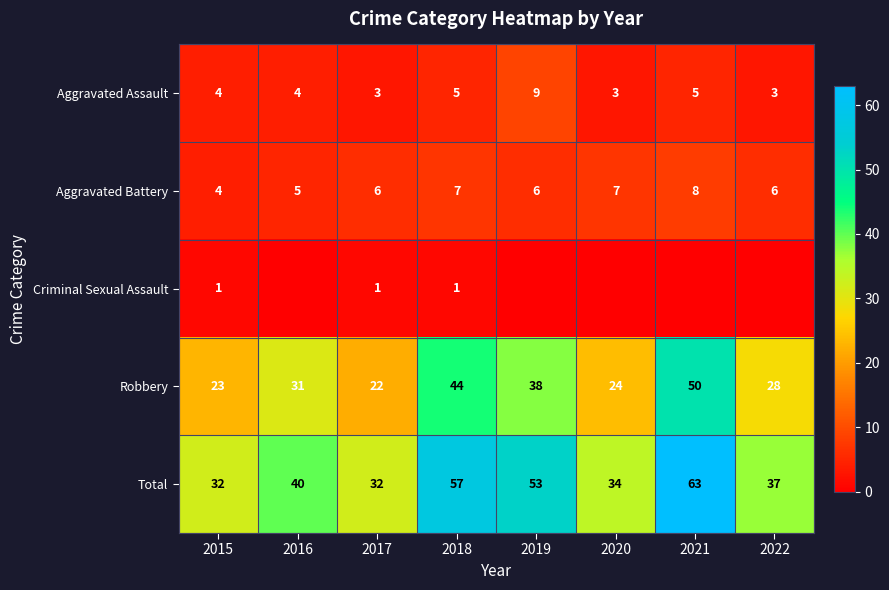

At how many categories does at least one series exceed 62?

1